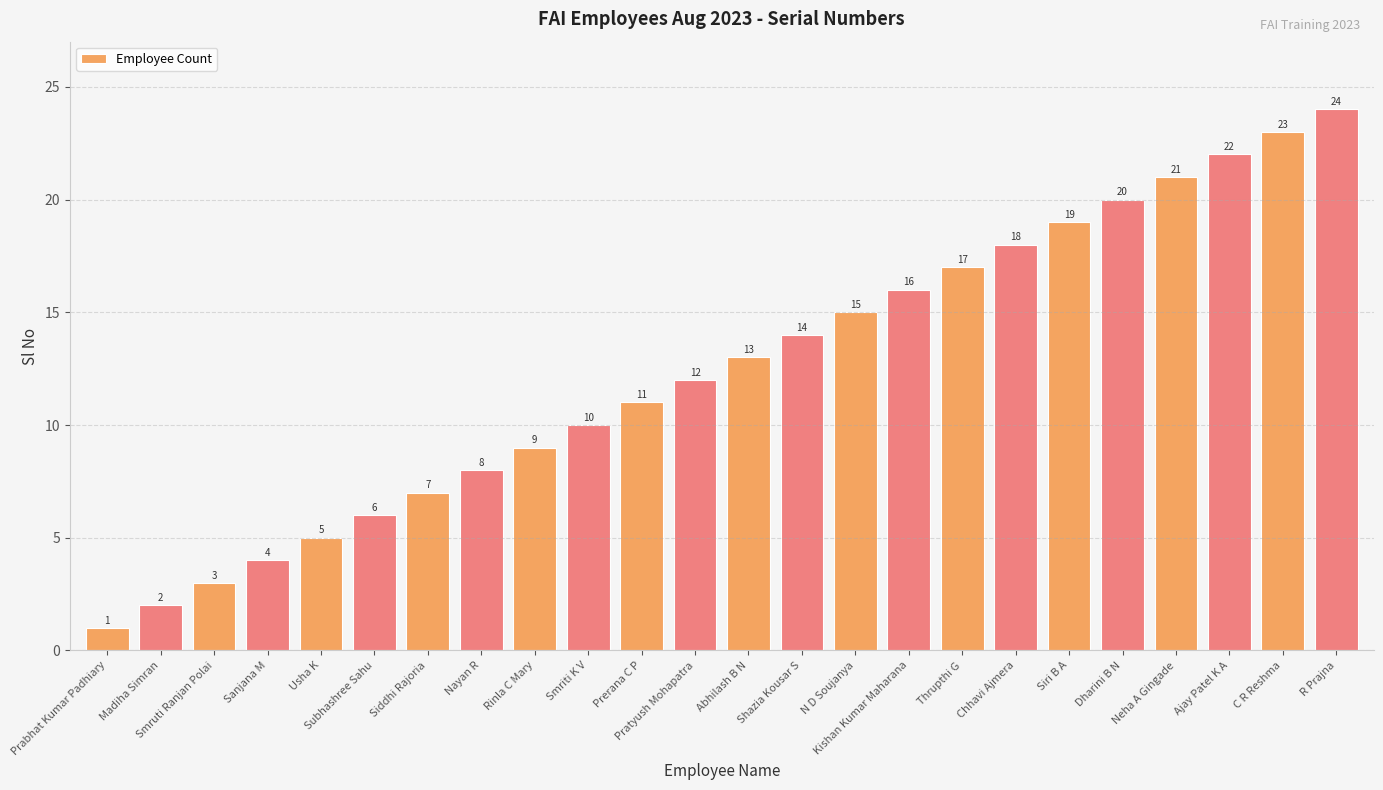

List the labels in order of value, largest first.

R Prajna, C R Reshma, Ajay Patel K A, Neha A Gingade, Dharini B N, Siri B A, Chhavi Ajmera, Thrupthi G, Kishan Kumar Maharana, N D Soujanya, Shazia Kousar S, Abhilash B N, Pratyush Mohapatra, Prerana C P, Smriti K V, Rinla C Mary, Nayan R, Siddhi Rajoria, Subhashree Sahu, Usha K, Sanjana M, Smruti Ranjan Polai, Madiha Simran, Prabhat Kumar Padhiary